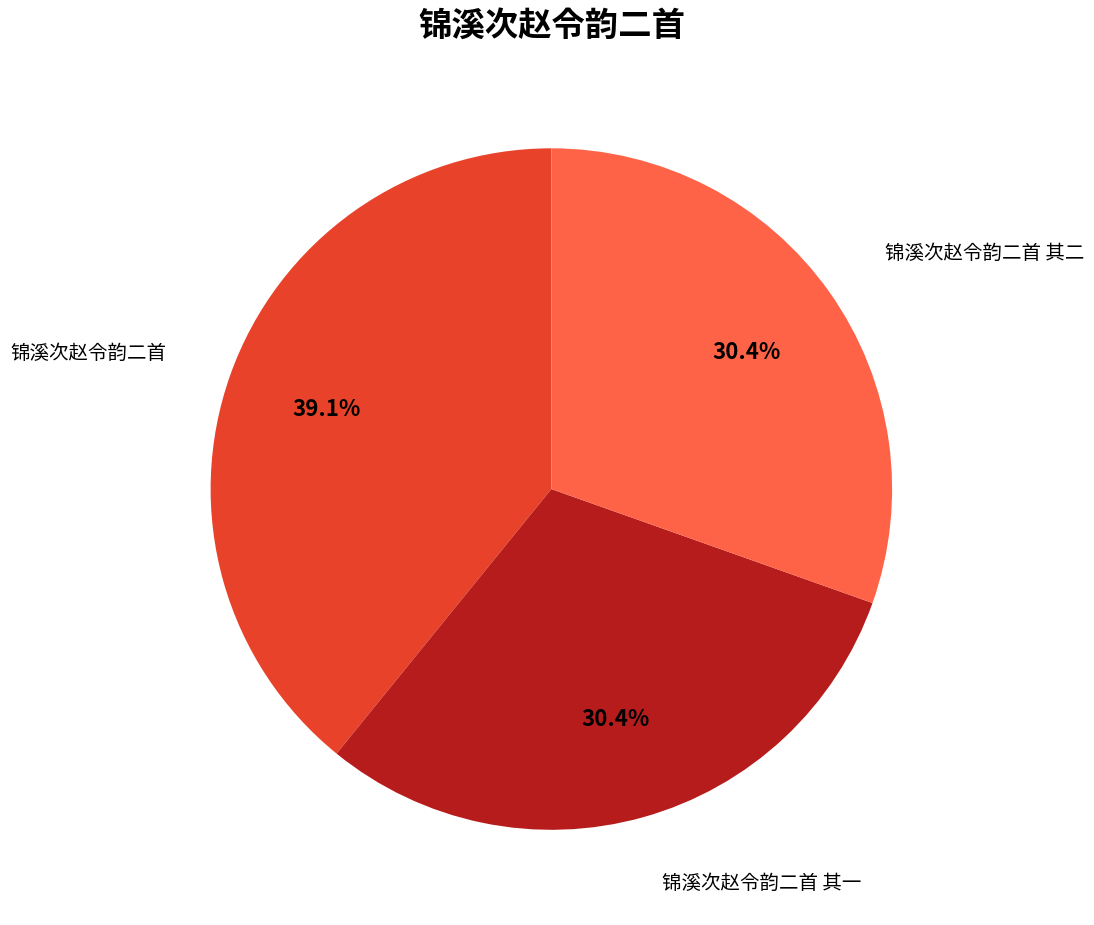

Does any single category account for the majority?

No